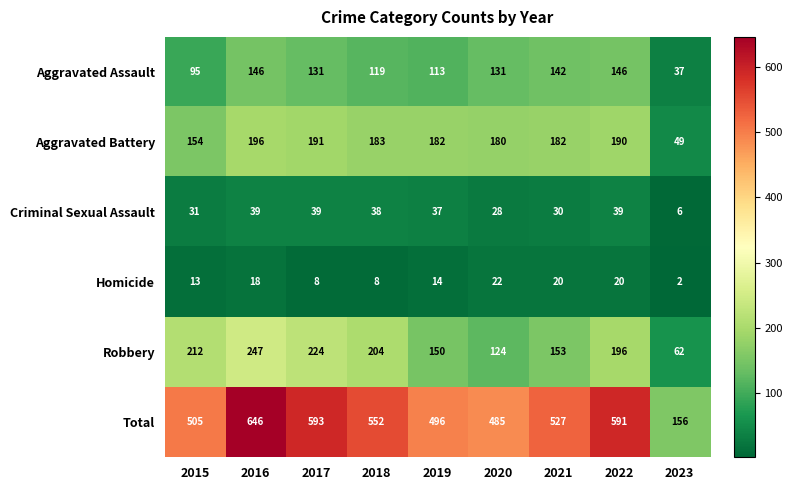

Rank the series at 2022 from lowest to highest value.

Homicide, Criminal Sexual Assault, Aggravated Assault, Aggravated Battery, Robbery, Total